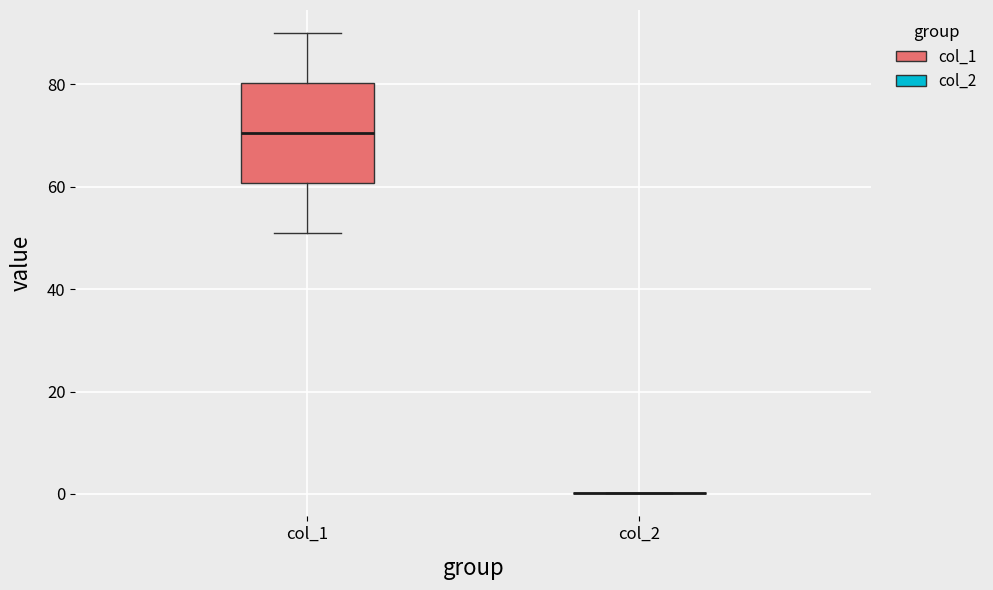

Reading left to right, read every box against the y-axis: the position of its median line, the range the box covers, and the ends of its whiskers. The values are not printed on the chart, so give them approximately, as read against the axis.

col_1: median 70, box 60 to 80, whiskers 52 to 90
col_2: box collapsed to a line at 0, whiskers 0 to 0